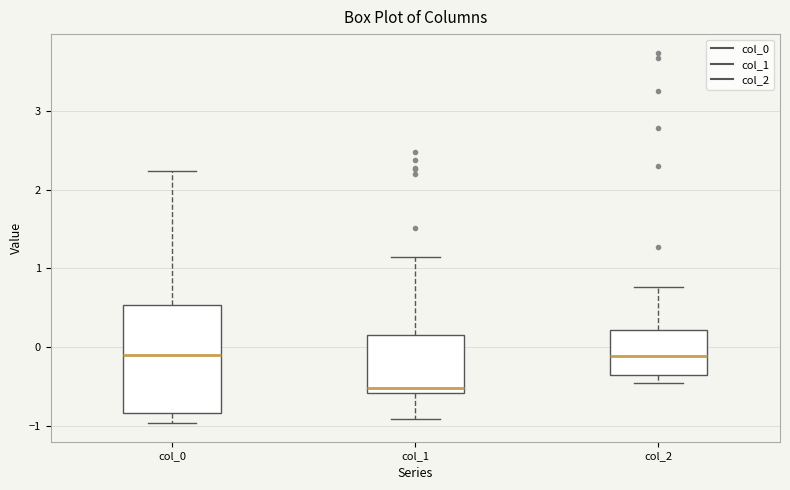

Which box's median line is the lowest?

col_1